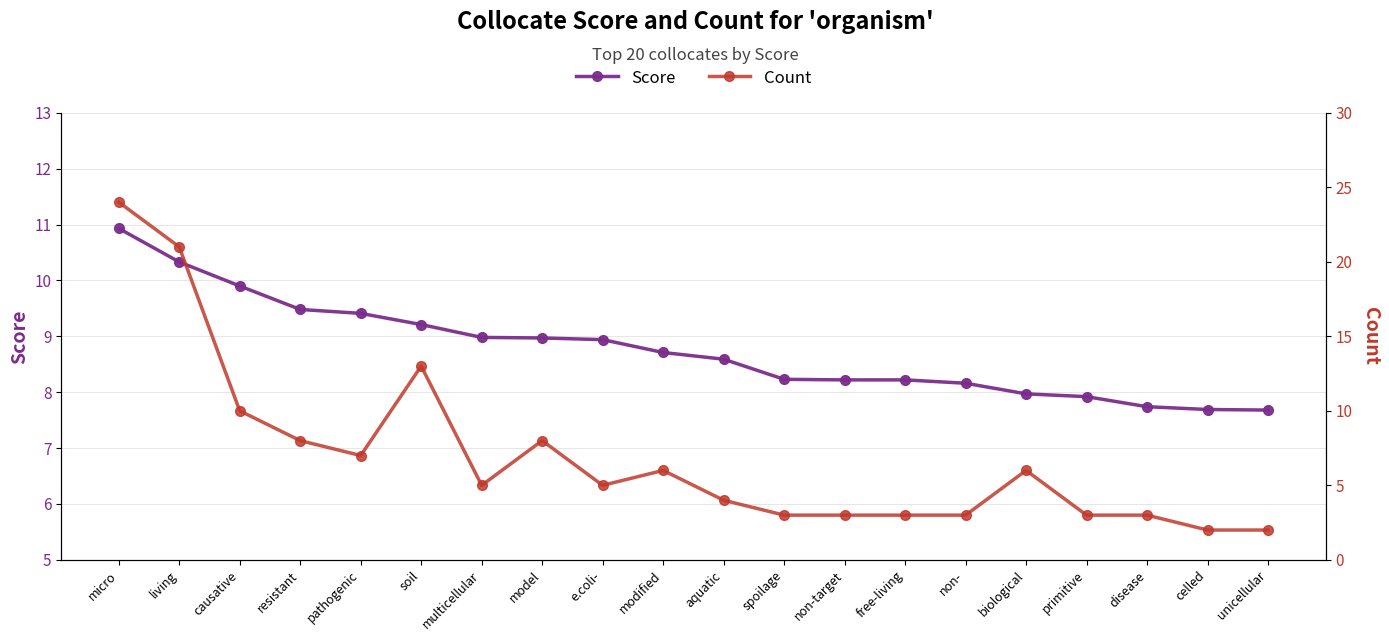

After their last crossing, which series has the higher values: Score or Count?

Score